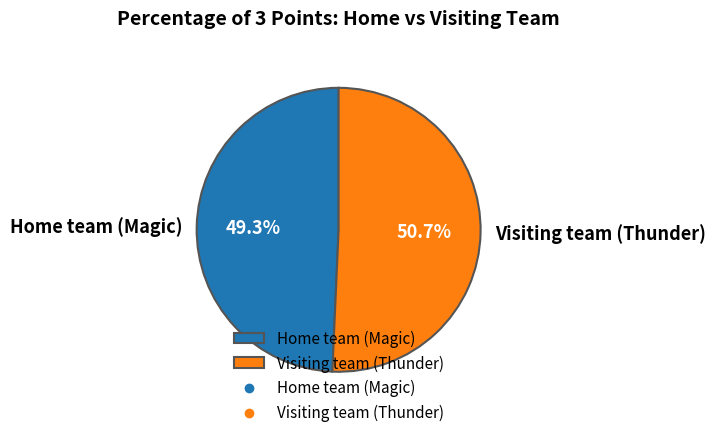

To the nearest percent, what is the difference between the largest and smallest slice percentages?

1%